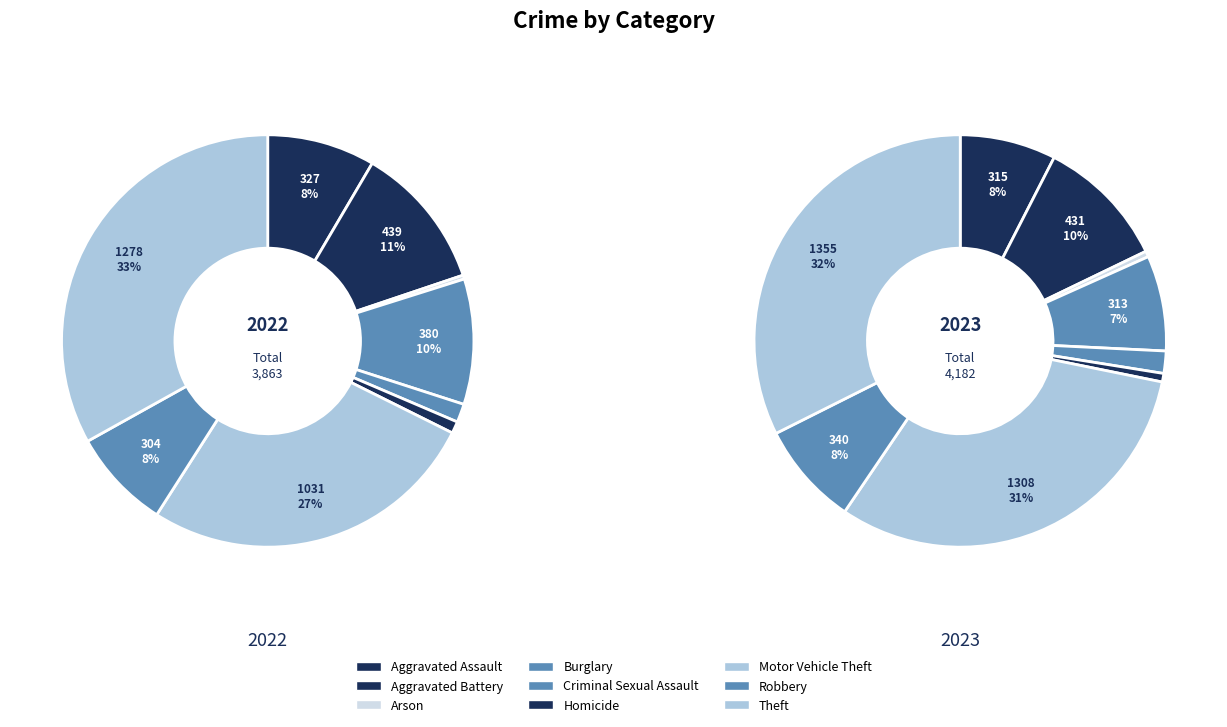

How much of the chart is everything except Robbery?

92.1%